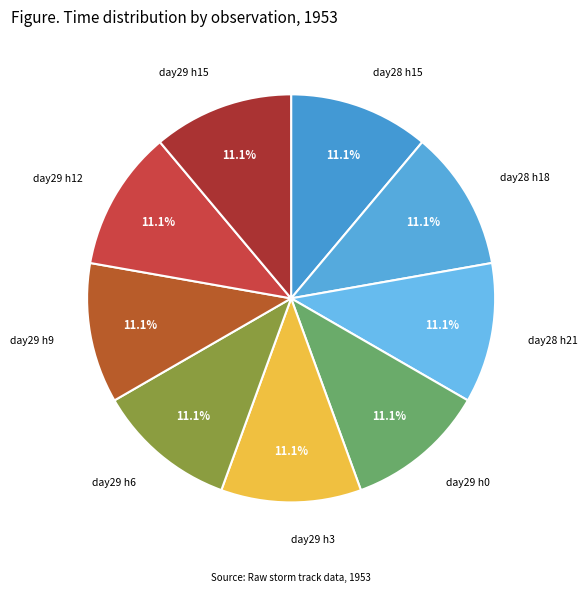

What is the ratio of the value at day29 h15 to the value at day28 h18?

1.0